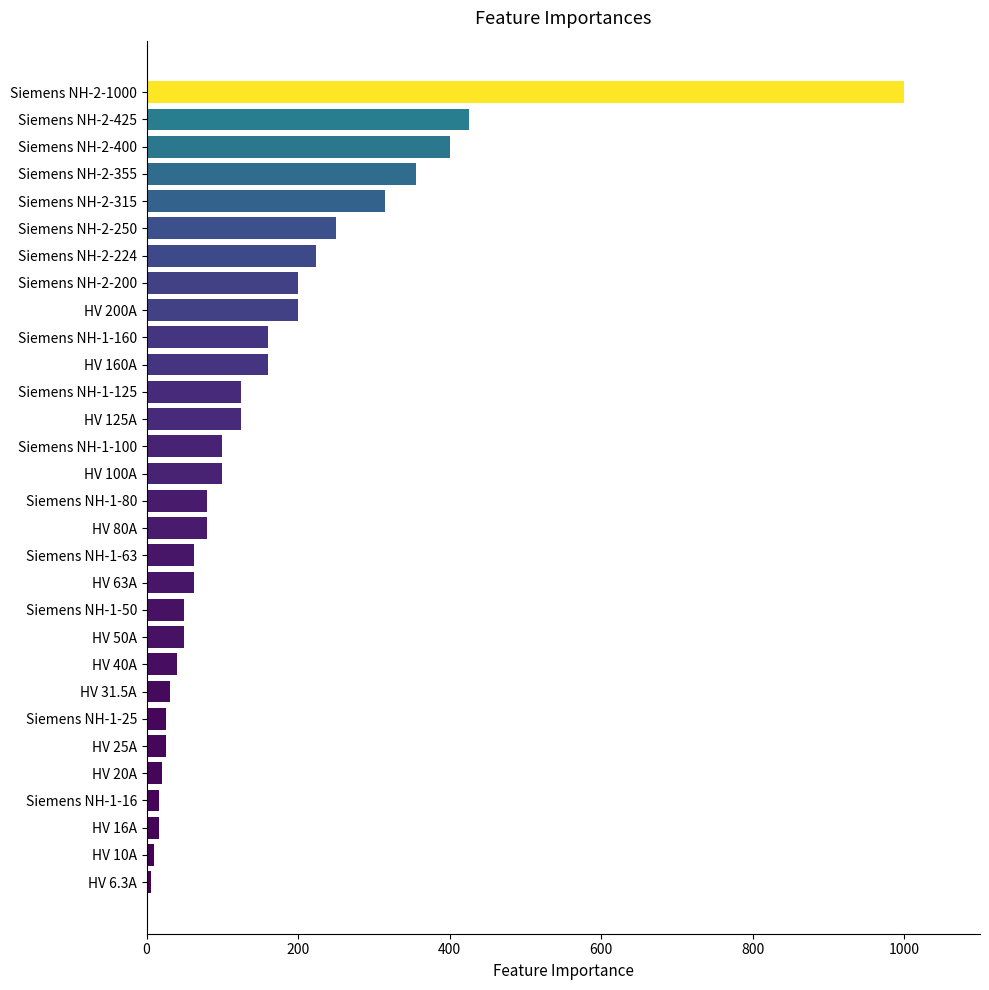

What is the minimum value shown in the chart?

6.3